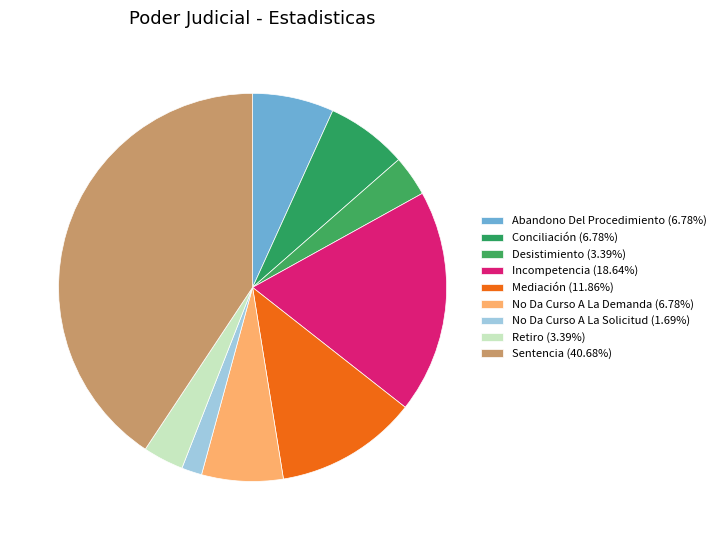

How many segments does this pie chart have?

9